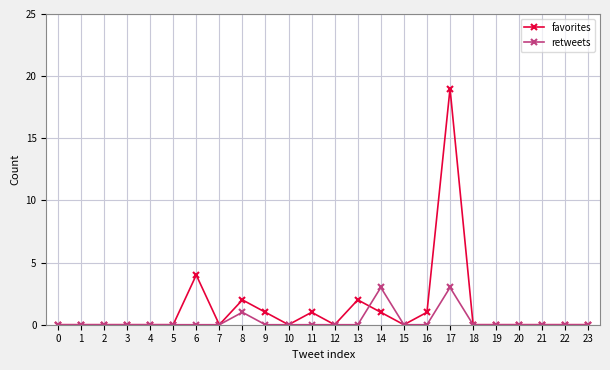

Which series has the largest range (max minus min)?

favorites